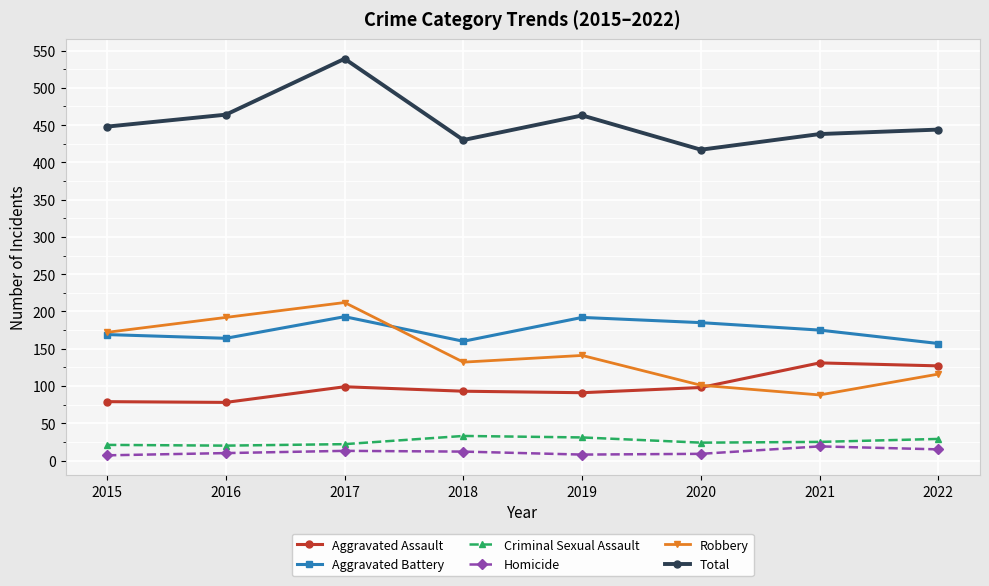

What is the difference between the Total values at 2015 and 2020?

31